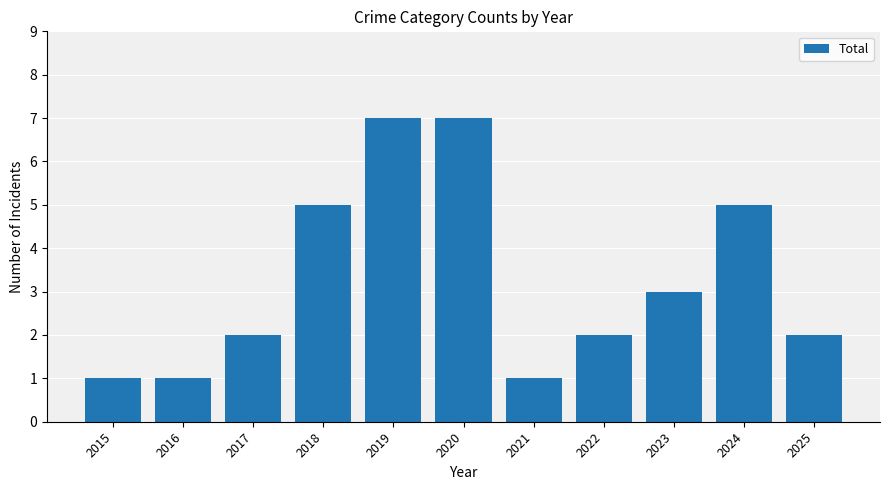

What is the change in value from 2021 to 2023?

+2